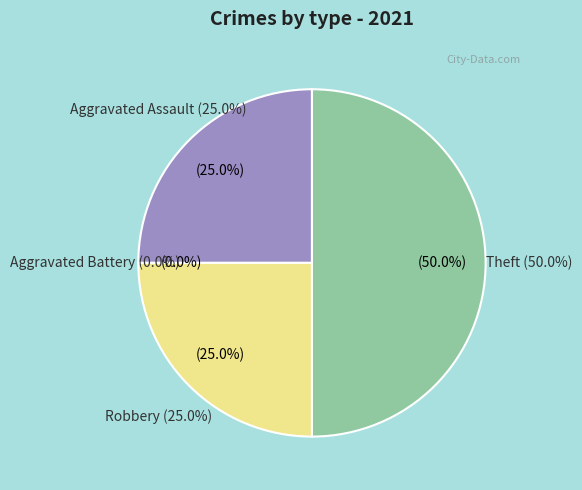

To the nearest percent, what is the difference between the largest and smallest slice percentages?

50%